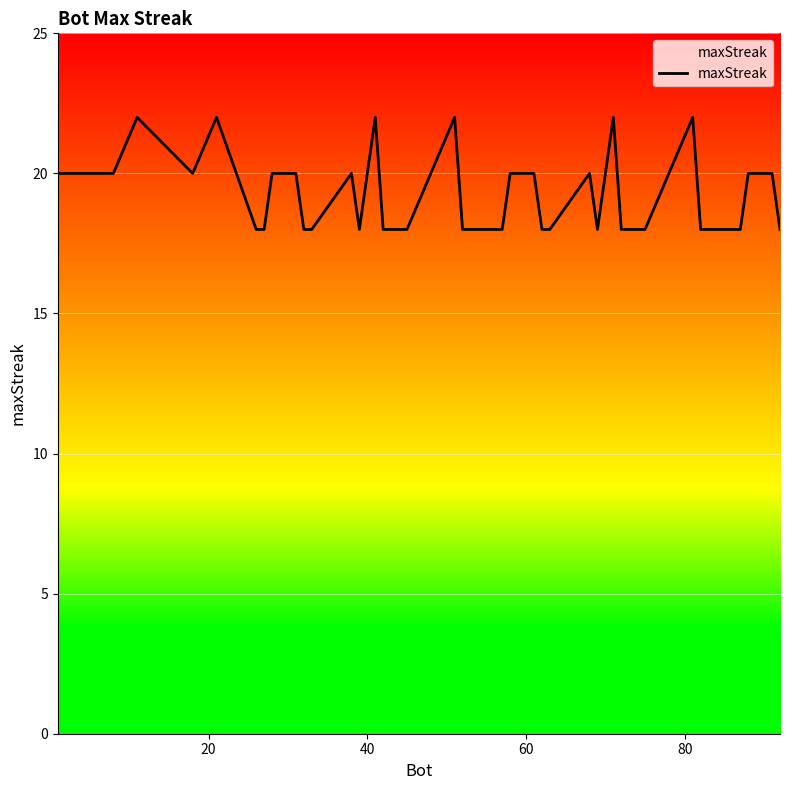

Is this an area chart (filled region under the line)?

No